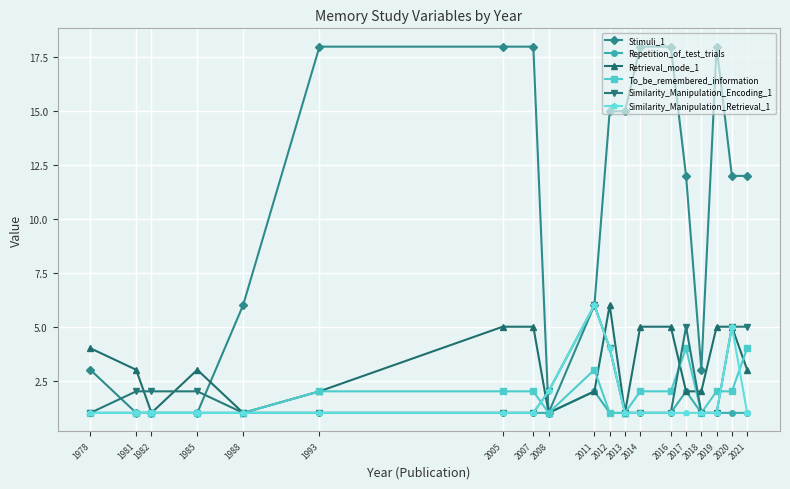

True or false: Stimuli_1 has a value of 3 at 1978.

True